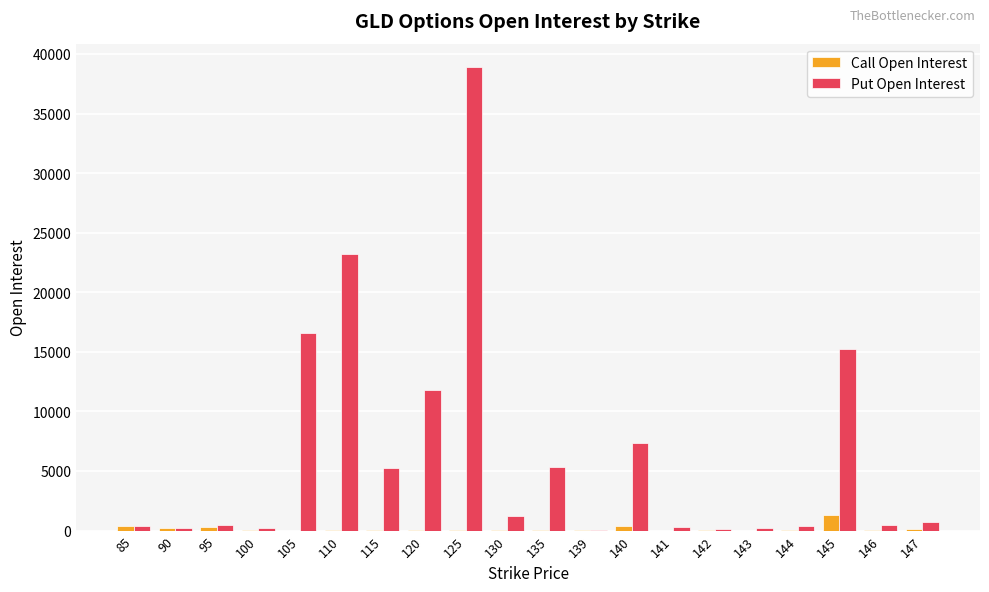

Which series has the largest total across all categories?

Put Open Interest